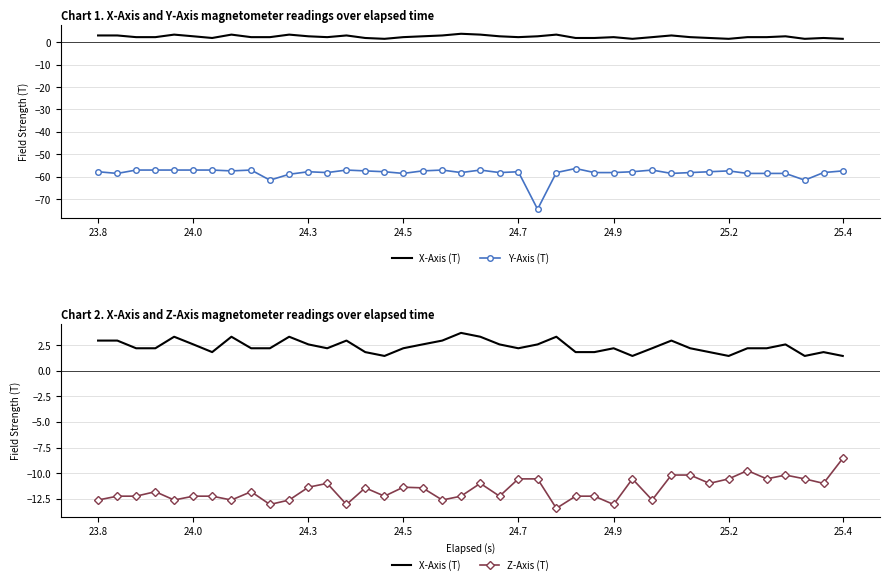

True or false: Y-Axis (T) has more than 2 interior local peaks.

True